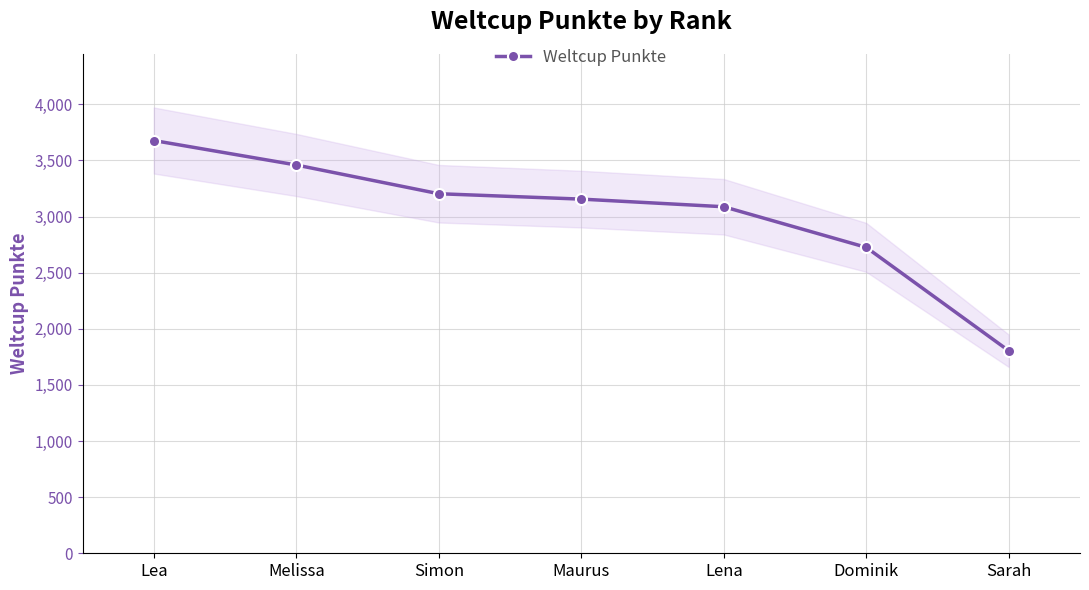

List the labels in order of value, smallest first.

Sarah, Dominik, Lena, Maurus, Simon, Melissa, Lea